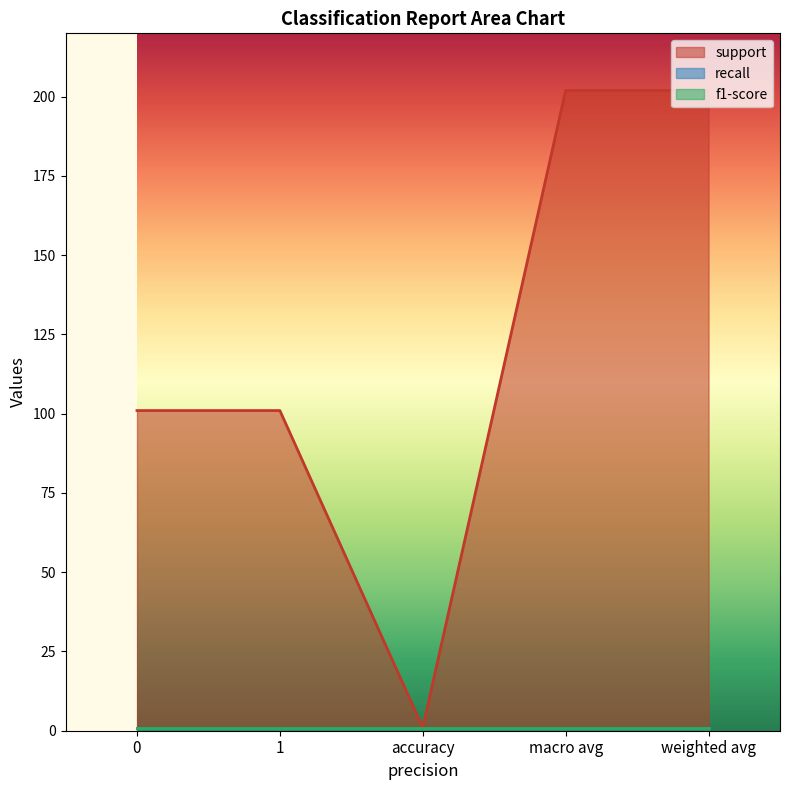

Reading left to right, transcribe all the data shown in this chart.

support: 0=101	1=101	accuracy=1	macro avg=202	weighted avg=202
recall: 0=1	1=1	accuracy=1	macro avg=1	weighted avg=1
f1-score: 0=1	1=1	accuracy=1	macro avg=1	weighted avg=1